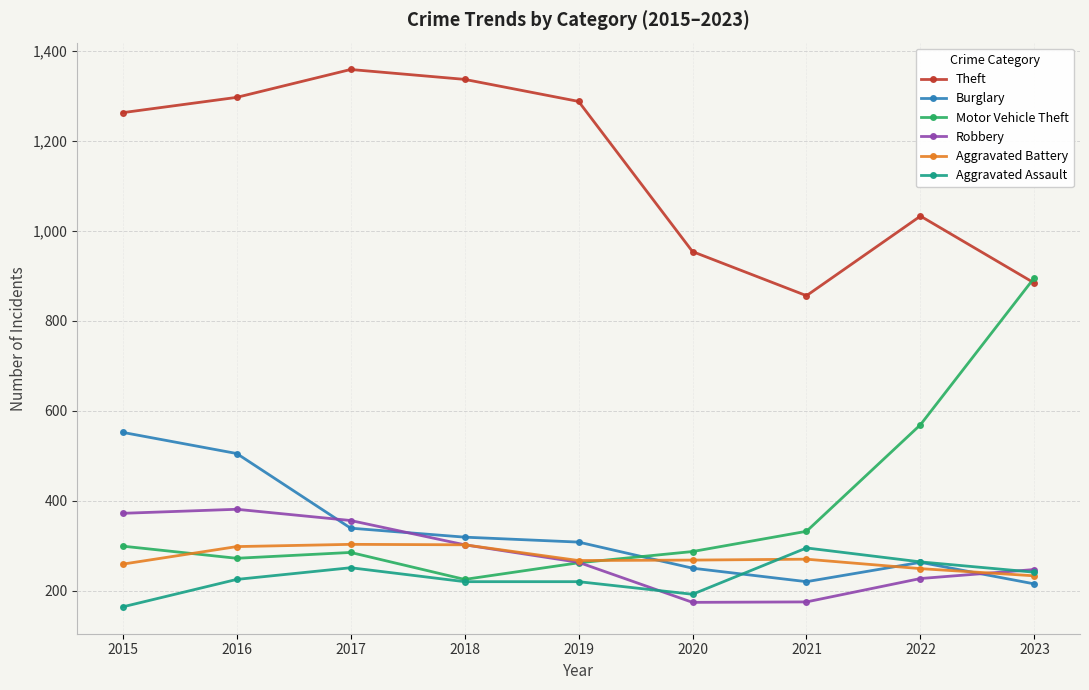

Where is the first local minimum for Theft?

2021